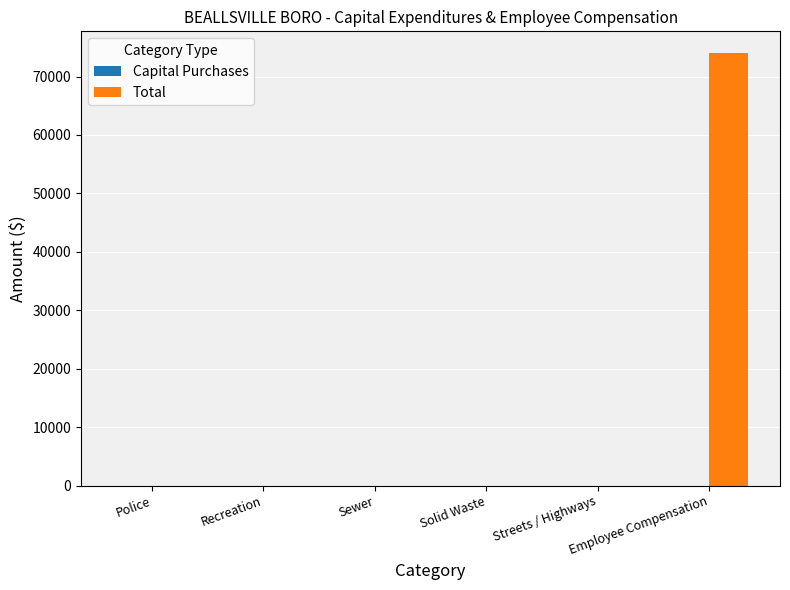

Which label corresponds to the largest value in the chart?

Employee Compensation